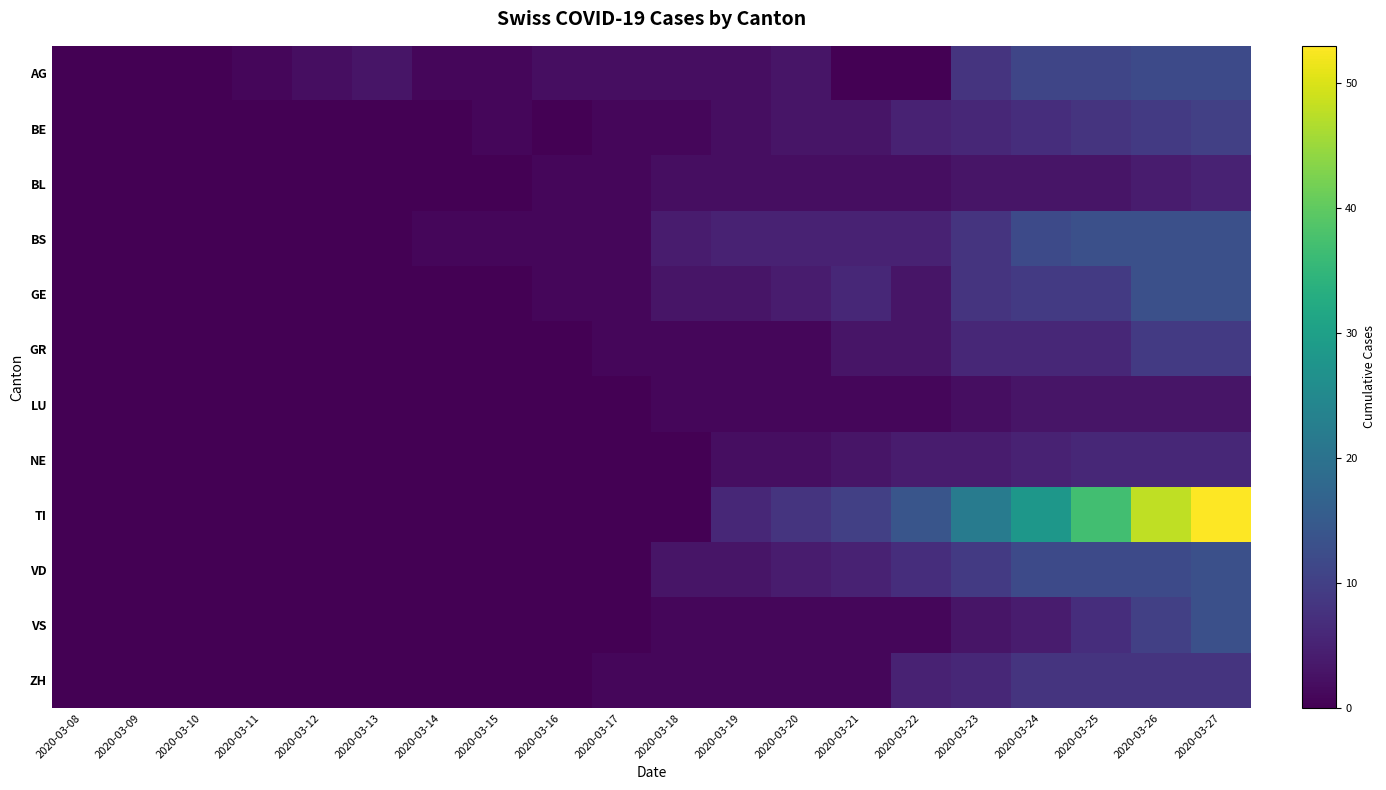

Which series changed the most between 2020-03-11 and 2020-03-21?

TI